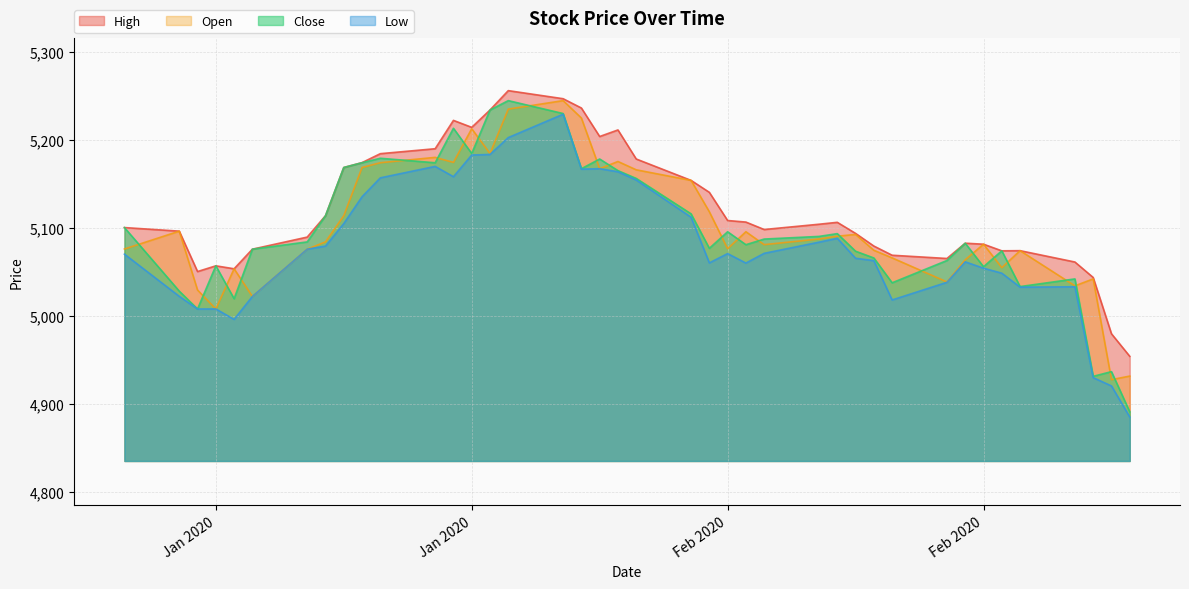

True or false: High and Low intersect in this chart.

False